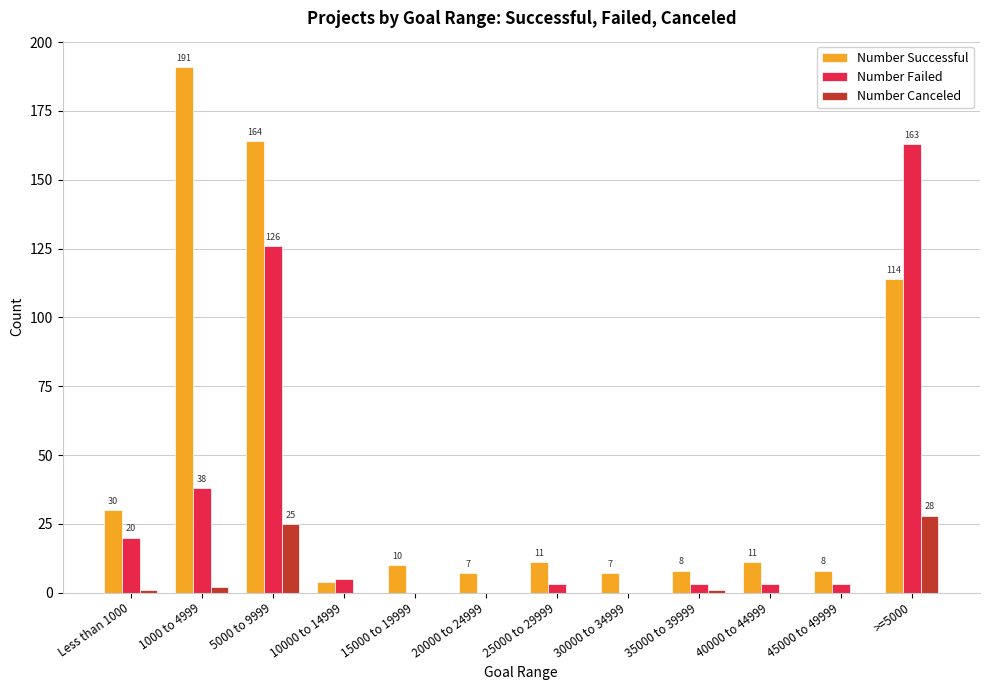

What is the sum of all Number Canceled values?

57